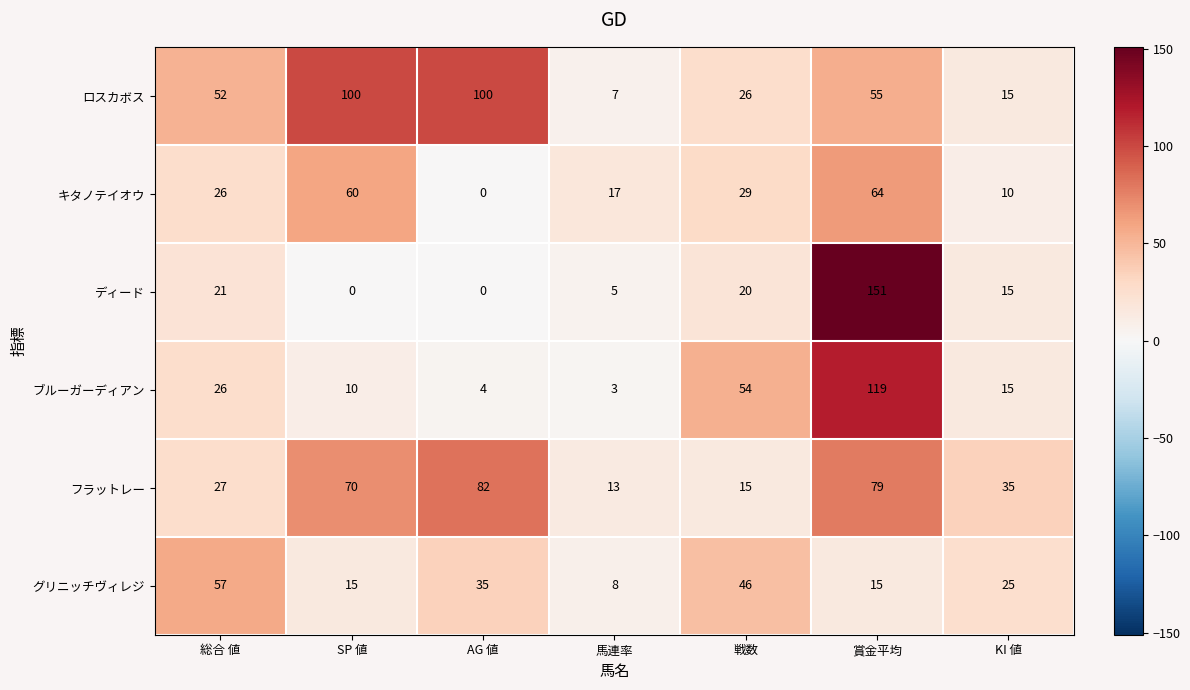

List the series in order of their peak value, lowest first.

グリニッチヴィレジ, キタノテイオウ, フラットレー, ロスカボス, ブルーガーディアン, ディード